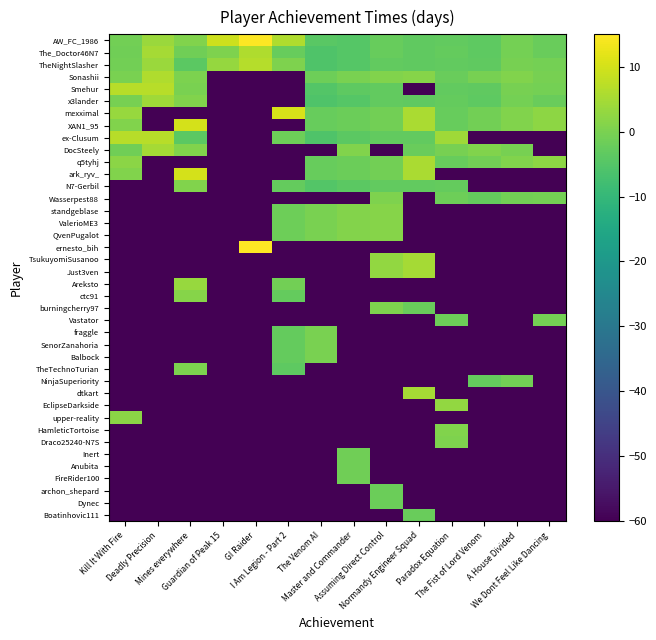

Reading left to right, what are all the values shown in this chart?

Boatinhovic111: Kill It With Fire=-60.0	Deadly Precision=-60.0	Mines everywhere=-60.0	Guardian of Peak 15=-60.0	GI Raider=-60.0	I Am Legion - Part 2=-60.0	The Venom AI=-60.0	Master and Commander=-60.0	Assuming Direct Control=-60.0	Normandy Engineer Squad=-2.0	Paradox Equation=-60.0	The Fist of Lord Venom=-60.0	A House Divided=-60.0	We Dont Feel Like Dancing=-60.0
Dynec: Kill It With Fire=-60.0	Deadly Precision=-60.0	Mines everywhere=-60.0	Guardian of Peak 15=-60.0	GI Raider=-60.0	I Am Legion - Part 2=-60.0	The Venom AI=-60.0	Master and Commander=-60.0	Assuming Direct Control=-1.8	Normandy Engineer Squad=-60.0	Paradox Equation=-60.0	The Fist of Lord Venom=-60.0	A House Divided=-60.0	We Dont Feel Like Dancing=-60.0
archon_shepard: Kill It With Fire=-60.0	Deadly Precision=-60.0	Mines everywhere=-60.0	Guardian of Peak 15=-60.0	GI Raider=-60.0	I Am Legion - Part 2=-60.0	The Venom AI=-60.0	Master and Commander=-60.0	Assuming Direct Control=-1.8	Normandy Engineer Squad=-60.0	Paradox Equation=-60.0	The Fist of Lord Venom=-60.0	A House Divided=-60.0	We Dont Feel Like Dancing=-60.0
FireRider100: Kill It With Fire=-60.0	Deadly Precision=-60.0	Mines everywhere=-60.0	Guardian of Peak 15=-60.0	GI Raider=-60.0	I Am Legion - Part 2=-60.0	The Venom AI=-60.0	Master and Commander=-1.3	Assuming Direct Control=-60.0	Normandy Engineer Squad=-60.0	Paradox Equation=-60.0	The Fist of Lord Venom=-60.0	A House Divided=-60.0	We Dont Feel Like Dancing=-60.0
Anubita: Kill It With Fire=-60.0	Deadly Precision=-60.0	Mines everywhere=-60.0	Guardian of Peak 15=-60.0	GI Raider=-60.0	I Am Legion - Part 2=-60.0	The Venom AI=-60.0	Master and Commander=-1.1	Assuming Direct Control=-60.0	Normandy Engineer Squad=-60.0	Paradox Equation=-60.0	The Fist of Lord Venom=-60.0	A House Divided=-60.0	We Dont Feel Like Dancing=-60.0
Inert: Kill It With Fire=-60.0	Deadly Precision=-60.0	Mines everywhere=-60.0	Guardian of Peak 15=-60.0	GI Raider=-60.0	I Am Legion - Part 2=-60.0	The Venom AI=-60.0	Master and Commander=-1.1	Assuming Direct Control=-60.0	Normandy Engineer Squad=-60.0	Paradox Equation=-60.0	The Fist of Lord Venom=-60.0	A House Divided=-60.0	We Dont Feel Like Dancing=-60.0
Draco25240-N7S: Kill It With Fire=-60.0	Deadly Precision=-60.0	Mines everywhere=-60.0	Guardian of Peak 15=-60.0	GI Raider=-60.0	I Am Legion - Part 2=-60.0	The Venom AI=-60.0	Master and Commander=-60.0	Assuming Direct Control=-60.0	Normandy Engineer Squad=-60.0	Paradox Equation=0.4	The Fist of Lord Venom=-60.0	A House Divided=-60.0	We Dont Feel Like Dancing=-60.0
HamleticTortoise: Kill It With Fire=-60.0	Deadly Precision=-60.0	Mines everywhere=-60.0	Guardian of Peak 15=-60.0	GI Raider=-60.0	I Am Legion - Part 2=-60.0	The Venom AI=-60.0	Master and Commander=-60.0	Assuming Direct Control=-60.0	Normandy Engineer Squad=-60.0	Paradox Equation=0.9	The Fist of Lord Venom=-60.0	A House Divided=-60.0	We Dont Feel Like Dancing=-60.0
upper-reality: Kill It With Fire=2.1	Deadly Precision=-60.0	Mines everywhere=-60.0	Guardian of Peak 15=-60.0	GI Raider=-60.0	I Am Legion - Part 2=-60.0	The Venom AI=-60.0	Master and Commander=-60.0	Assuming Direct Control=-60.0	Normandy Engineer Squad=-60.0	Paradox Equation=-60.0	The Fist of Lord Venom=-60.0	A House Divided=-60.0	We Dont Feel Like Dancing=-60.0
EclipseDarkside: Kill It With Fire=-60.0	Deadly Precision=-60.0	Mines everywhere=-60.0	Guardian of Peak 15=-60.0	GI Raider=-60.0	I Am Legion - Part 2=-60.0	The Venom AI=-60.0	Master and Commander=-60.0	Assuming Direct Control=-60.0	Normandy Engineer Squad=-60.0	Paradox Equation=2.9	The Fist of Lord Venom=-60.0	A House Divided=-60.0	We Dont Feel Like Dancing=-60.0
dtkart: Kill It With Fire=-60.0	Deadly Precision=-60.0	Mines everywhere=-60.0	Guardian of Peak 15=-60.0	GI Raider=-60.0	I Am Legion - Part 2=-60.0	The Venom AI=-60.0	Master and Commander=-60.0	Assuming Direct Control=-60.0	Normandy Engineer Squad=4.8	Paradox Equation=-60.0	The Fist of Lord Venom=-60.0	A House Divided=-60.0	We Dont Feel Like Dancing=-60.0
NinjaSuperiority: Kill It With Fire=-60.0	Deadly Precision=-60.0	Mines everywhere=-60.0	Guardian of Peak 15=-60.0	GI Raider=-60.0	I Am Legion - Part 2=-60.0	The Venom AI=-60.0	Master and Commander=-60.0	Assuming Direct Control=-60.0	Normandy Engineer Squad=-60.0	Paradox Equation=-60.0	The Fist of Lord Venom=-2.6	A House Divided=-1.0	We Dont Feel Like Dancing=-60.0
TheTechnoTurian: Kill It With Fire=-60.0	Deadly Precision=-60.0	Mines everywhere=0.3	Guardian of Peak 15=-60.0	GI Raider=-60.0	I Am Legion - Part 2=-3.7	The Venom AI=-60.0	Master and Commander=-60.0	Assuming Direct Control=-60.0	Normandy Engineer Squad=-60.0	Paradox Equation=-60.0	The Fist of Lord Venom=-60.0	A House Divided=-60.0	We Dont Feel Like Dancing=-60.0
Balbock: Kill It With Fire=-60.0	Deadly Precision=-60.0	Mines everywhere=-60.0	Guardian of Peak 15=-60.0	GI Raider=-60.0	I Am Legion - Part 2=-2.8	The Venom AI=-0.1	Master and Commander=-60.0	Assuming Direct Control=-60.0	Normandy Engineer Squad=-60.0	Paradox Equation=-60.0	The Fist of Lord Venom=-60.0	A House Divided=-60.0	We Dont Feel Like Dancing=-60.0
SenorZanahoria: Kill It With Fire=-60.0	Deadly Precision=-60.0	Mines everywhere=-60.0	Guardian of Peak 15=-60.0	GI Raider=-60.0	I Am Legion - Part 2=-2.8	The Venom AI=-0.1	Master and Commander=-60.0	Assuming Direct Control=-60.0	Normandy Engineer Squad=-60.0	Paradox Equation=-60.0	The Fist of Lord Venom=-60.0	A House Divided=-60.0	We Dont Feel Like Dancing=-60.0
fraggle: Kill It With Fire=-60.0	Deadly Precision=-60.0	Mines everywhere=-60.0	Guardian of Peak 15=-60.0	GI Raider=-60.0	I Am Legion - Part 2=-2.8	The Venom AI=-0.1	Master and Commander=-60.0	Assuming Direct Control=-60.0	Normandy Engineer Squad=-60.0	Paradox Equation=-60.0	The Fist of Lord Venom=-60.0	A House Divided=-60.0	We Dont Feel Like Dancing=-60.0
Vastator: Kill It With Fire=-60.0	Deadly Precision=-60.0	Mines everywhere=-60.0	Guardian of Peak 15=-60.0	GI Raider=-60.0	I Am Legion - Part 2=-60.0	The Venom AI=-60.0	Master and Commander=-60.0	Assuming Direct Control=-60.0	Normandy Engineer Squad=-60.0	Paradox Equation=-1.4	The Fist of Lord Venom=-60.0	A House Divided=-60.0	We Dont Feel Like Dancing=-0.6
burningcherry97: Kill It With Fire=-60.0	Deadly Precision=-60.0	Mines everywhere=-60.0	Guardian of Peak 15=-60.0	GI Raider=-60.0	I Am Legion - Part 2=-60.0	The Venom AI=-60.0	Master and Commander=-60.0	Assuming Direct Control=0.4	Normandy Engineer Squad=-2.0	Paradox Equation=-60.0	The Fist of Lord Venom=-60.0	A House Divided=-60.0	We Dont Feel Like Dancing=-60.0
ctc91: Kill It With Fire=-60.0	Deadly Precision=-60.0	Mines everywhere=1.5	Guardian of Peak 15=-60.0	GI Raider=-60.0	I Am Legion - Part 2=-2.7	The Venom AI=-60.0	Master and Commander=-60.0	Assuming Direct Control=-60.0	Normandy Engineer Squad=-60.0	Paradox Equation=-60.0	The Fist of Lord Venom=-60.0	A House Divided=-60.0	We Dont Feel Like Dancing=-60.0
Areksto: Kill It With Fire=-60.0	Deadly Precision=-60.0	Mines everywhere=3.5	Guardian of Peak 15=-60.0	GI Raider=-60.0	I Am Legion - Part 2=-0.8	The Venom AI=-60.0	Master and Commander=-60.0	Assuming Direct Control=-60.0	Normandy Engineer Squad=-60.0	Paradox Equation=-60.0	The Fist of Lord Venom=-60.0	A House Divided=-60.0	We Dont Feel Like Dancing=-60.0
Just3ven: Kill It With Fire=-60.0	Deadly Precision=-60.0	Mines everywhere=-60.0	Guardian of Peak 15=-60.0	GI Raider=-60.0	I Am Legion - Part 2=-60.0	The Venom AI=-60.0	Master and Commander=-60.0	Assuming Direct Control=2.9	Normandy Engineer Squad=4.8	Paradox Equation=-60.0	The Fist of Lord Venom=-60.0	A House Divided=-60.0	We Dont Feel Like Dancing=-60.0
TsukuyomiSusanoo: Kill It With Fire=-60.0	Deadly Precision=-60.0	Mines everywhere=-60.0	Guardian of Peak 15=-60.0	GI Raider=-60.0	I Am Legion - Part 2=-60.0	The Venom AI=-60.0	Master and Commander=-60.0	Assuming Direct Control=2.9	Normandy Engineer Squad=4.8	Paradox Equation=-60.0	The Fist of Lord Venom=-60.0	A House Divided=-60.0	We Dont Feel Like Dancing=-60.0
ernesto_bih: Kill It With Fire=-60.0	Deadly Precision=-60.0	Mines everywhere=-60.0	Guardian of Peak 15=-60.0	GI Raider=29.9	I Am Legion - Part 2=-60.0	The Venom AI=-60.0	Master and Commander=-60.0	Assuming Direct Control=-60.0	Normandy Engineer Squad=-60.0	Paradox Equation=-60.0	The Fist of Lord Venom=-60.0	A House Divided=-60.0	We Dont Feel Like Dancing=-60.0
QvenPugalot: Kill It With Fire=-60.0	Deadly Precision=-60.0	Mines everywhere=-60.0	Guardian of Peak 15=-60.0	GI Raider=-60.0	I Am Legion - Part 2=-1.4	The Venom AI=0.1	Master and Commander=1.0	Assuming Direct Control=1.3	Normandy Engineer Squad=-60.0	Paradox Equation=-60.0	The Fist of Lord Venom=-60.0	A House Divided=-60.0	We Dont Feel Like Dancing=-60.0
ValerioME3: Kill It With Fire=-60.0	Deadly Precision=-60.0	Mines everywhere=-60.0	Guardian of Peak 15=-60.0	GI Raider=-60.0	I Am Legion - Part 2=-1.4	The Venom AI=0.1	Master and Commander=1.0	Assuming Direct Control=1.3	Normandy Engineer Squad=-60.0	Paradox Equation=-60.0	The Fist of Lord Venom=-60.0	A House Divided=-60.0	We Dont Feel Like Dancing=-60.0
standgeblase: Kill It With Fire=-60.0	Deadly Precision=-60.0	Mines everywhere=-60.0	Guardian of Peak 15=-60.0	GI Raider=-60.0	I Am Legion - Part 2=-1.4	The Venom AI=0.1	Master and Commander=1.0	Assuming Direct Control=1.3	Normandy Engineer Squad=-60.0	Paradox Equation=-60.0	The Fist of Lord Venom=-60.0	A House Divided=-60.0	We Dont Feel Like Dancing=-60.0
Wasserpest88: Kill It With Fire=-60.0	Deadly Precision=-60.0	Mines everywhere=-60.0	Guardian of Peak 15=-60.0	GI Raider=-60.0	I Am Legion - Part 2=-60.0	The Venom AI=-60.0	Master and Commander=-60.0	Assuming Direct Control=0.4	Normandy Engineer Squad=-60.0	Paradox Equation=-1.4	The Fist of Lord Venom=-2.6	A House Divided=-1.0	We Dont Feel Like Dancing=-0.6
N7-Gerbil: Kill It With Fire=-60.0	Deadly Precision=-60.0	Mines everywhere=0.9	Guardian of Peak 15=-60.0	GI Raider=-60.0	I Am Legion - Part 2=-2.6	The Venom AI=-5.2	Master and Commander=-3.8	Assuming Direct Control=-3.0	Normandy Engineer Squad=-3.0	Paradox Equation=-2.8	The Fist of Lord Venom=-60.0	A House Divided=-60.0	We Dont Feel Like Dancing=-60.0
ark_ryv_: Kill It With Fire=0.7	Deadly Precision=-60.0	Mines everywhere=10.1	Guardian of Peak 15=-60.0	GI Raider=-60.0	I Am Legion - Part 2=-60.0	The Venom AI=-2.4	Master and Commander=-1.8	Assuming Direct Control=-1.0	Normandy Engineer Squad=5.5	Paradox Equation=-60.0	The Fist of Lord Venom=-60.0	A House Divided=-60.0	We Dont Feel Like Dancing=-60.0
q5tyhj: Kill It With Fire=2.1	Deadly Precision=-60.0	Mines everywhere=-60.0	Guardian of Peak 15=-60.0	GI Raider=-60.0	I Am Legion - Part 2=-60.0	The Venom AI=-2.4	Master and Commander=-1.8	Assuming Direct Control=-1.0	Normandy Engineer Squad=5.5	Paradox Equation=-2.4	The Fist of Lord Venom=-1.0	A House Divided=0.8	We Dont Feel Like Dancing=2.4
DocSteely: Kill It With Fire=-1.2	Deadly Precision=5.0	Mines everywhere=0.8	Guardian of Peak 15=-60.0	GI Raider=-60.0	I Am Legion - Part 2=-60.0	The Venom AI=-60.0	Master and Commander=0.9	Assuming Direct Control=-60.0	Normandy Engineer Squad=-2.2	Paradox Equation=-0.4	The Fist of Lord Venom=0.9	A House Divided=-0.5	We Dont Feel Like Dancing=-60.0
ex-Clusum: Kill It With Fire=6.9	Deadly Precision=7.0	Mines everywhere=-3.8	Guardian of Peak 15=-60.0	GI Raider=-60.0	I Am Legion - Part 2=-1.6	The Venom AI=-5.8	Master and Commander=-3.8	Assuming Direct Control=-3.0	Normandy Engineer Squad=-3.0	Paradox Equation=4.3	The Fist of Lord Venom=-60.0	A House Divided=-60.0	We Dont Feel Like Dancing=-60.0
XAN1_95: Kill It With Fire=0.7	Deadly Precision=-60.0	Mines everywhere=10.1	Guardian of Peak 15=-60.0	GI Raider=-60.0	I Am Legion - Part 2=-60.0	The Venom AI=-2.4	Master and Commander=-1.8	Assuming Direct Control=-1.0	Normandy Engineer Squad=5.5	Paradox Equation=-2.4	The Fist of Lord Venom=-1.0	A House Divided=0.8	We Dont Feel Like Dancing=2.4
mexximal: Kill It With Fire=3.5	Deadly Precision=-60.0	Mines everywhere=-60.0	Guardian of Peak 15=-60.0	GI Raider=-60.0	I Am Legion - Part 2=10.5	The Venom AI=-2.4	Master and Commander=-1.8	Assuming Direct Control=-1.0	Normandy Engineer Squad=5.5	Paradox Equation=-2.4	The Fist of Lord Venom=-1.0	A House Divided=0.8	We Dont Feel Like Dancing=2.4
x3lander: Kill It With Fire=-0.4	Deadly Precision=4.4	Mines everywhere=0.9	Guardian of Peak 15=-60.0	GI Raider=-60.0	I Am Legion - Part 2=-60.0	The Venom AI=-5.8	Master and Commander=-4.6	Assuming Direct Control=-3.0	Normandy Engineer Squad=-3.3	Paradox Equation=-2.8	The Fist of Lord Venom=-3.7	A House Divided=-0.8	We Dont Feel Like Dancing=-2.2
Smehur: Kill It With Fire=6.9	Deadly Precision=7.0	Mines everywhere=-0.2	Guardian of Peak 15=-60.0	GI Raider=-60.0	I Am Legion - Part 2=-60.0	The Venom AI=-5.2	Master and Commander=-3.7	Assuming Direct Control=-3.0	Normandy Engineer Squad=-60.0	Paradox Equation=-3.0	The Fist of Lord Venom=-3.3	A House Divided=-0.2	We Dont Feel Like Dancing=-0.6
Sonashii: Kill It With Fire=-0.0	Deadly Precision=6.0	Mines everywhere=0.2	Guardian of Peak 15=-60.0	GI Raider=-60.0	I Am Legion - Part 2=-60.0	The Venom AI=-1.4	Master and Commander=0.1	Assuming Direct Control=0.9	Normandy Engineer Squad=1.3	Paradox Equation=-2.2	The Fist of Lord Venom=-0.4	A House Divided=0.9	We Dont Feel Like Dancing=-0.5
TheNightSlasher: Kill It With Fire=-0.9	Deadly Precision=3.6	Mines everywhere=-3.8	Guardian of Peak 15=3.0	GI Raider=6.5	I Am Legion - Part 2=0.5	The Venom AI=-5.8	Master and Commander=-4.6	Assuming Direct Control=-3.0	Normandy Engineer Squad=-3.3	Paradox Equation=-3.0	The Fist of Lord Venom=-3.3	A House Divided=-0.2	We Dont Feel Like Dancing=-0.6
The_Doctor46N7: Kill It With Fire=-1.2	Deadly Precision=5.0	Mines everywhere=-1.1	Guardian of Peak 15=0.4	GI Raider=6.2	I Am Legion - Part 2=-2.6	The Venom AI=-5.8	Master and Commander=-4.6	Assuming Direct Control=-2.4	Normandy Engineer Squad=-3.3	Paradox Equation=-2.8	The Fist of Lord Venom=-3.7	A House Divided=-0.8	We Dont Feel Like Dancing=-2.2
AW_FC_1986: Kill It With Fire=-0.9	Deadly Precision=3.6	Mines everywhere=0.9	Guardian of Peak 15=9.4	GI Raider=14.8	I Am Legion - Part 2=6.1	The Venom AI=-4.2	Master and Commander=-4.6	Assuming Direct Control=-2.4	Normandy Engineer Squad=-3.3	Paradox Equation=-3.0	The Fist of Lord Venom=-3.7	A House Divided=-0.8	We Dont Feel Like Dancing=-2.2